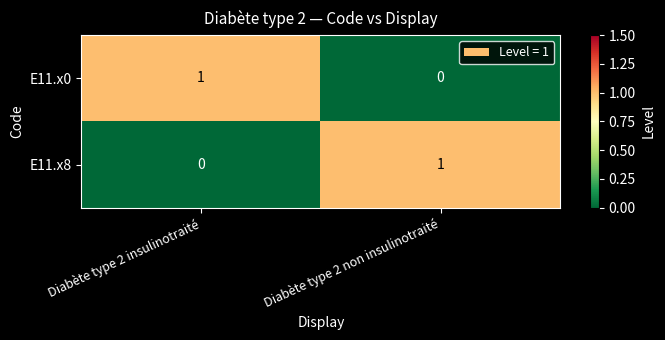

Rank the series at Diabète type 2 insulinotraité from lowest to highest value.

E11.x8, E11.x0